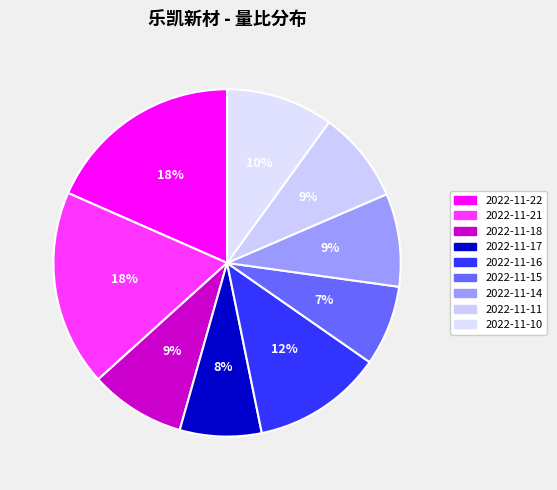

How many slices are in this pie chart?

9